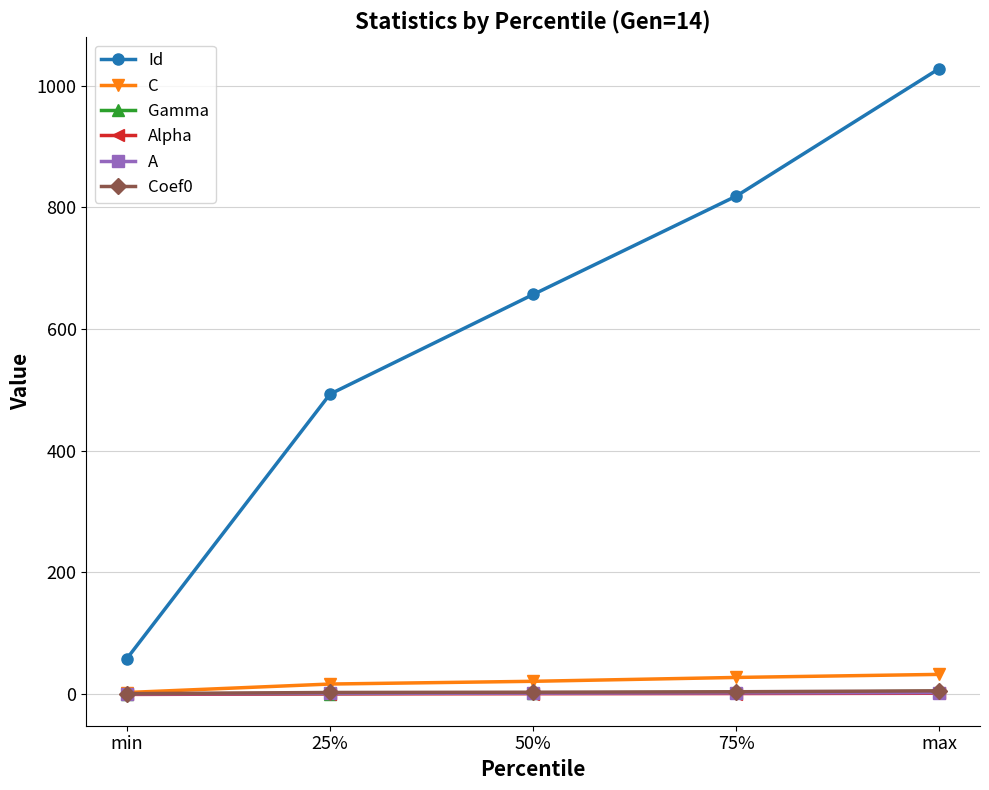

What is the sum of the Coef0 values at 75% and 25%?

5.7